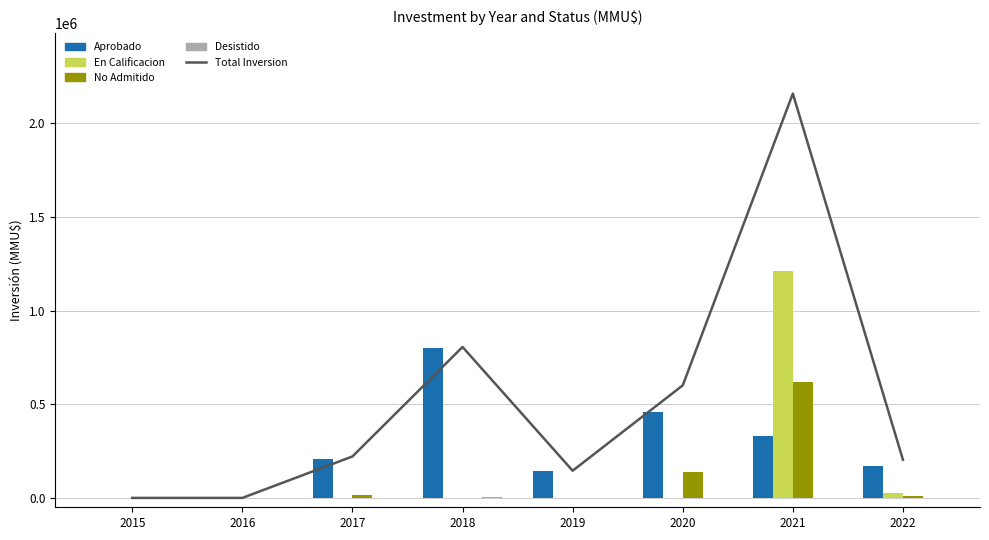

The value of No Admitido at 2021 is 619720. True or false?

True